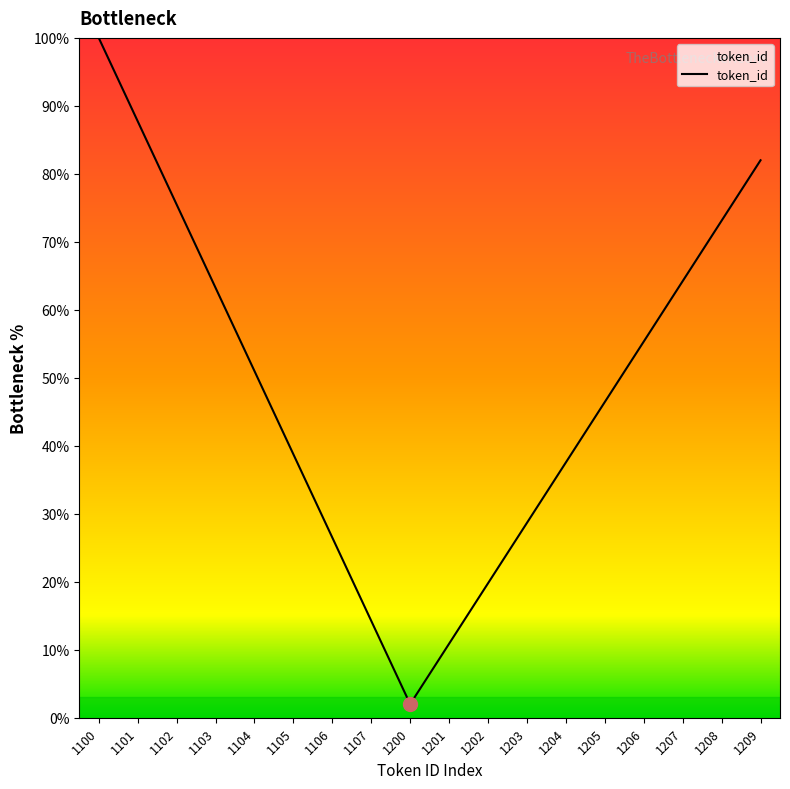

What is the difference between the maximum and minimum values?

98.0